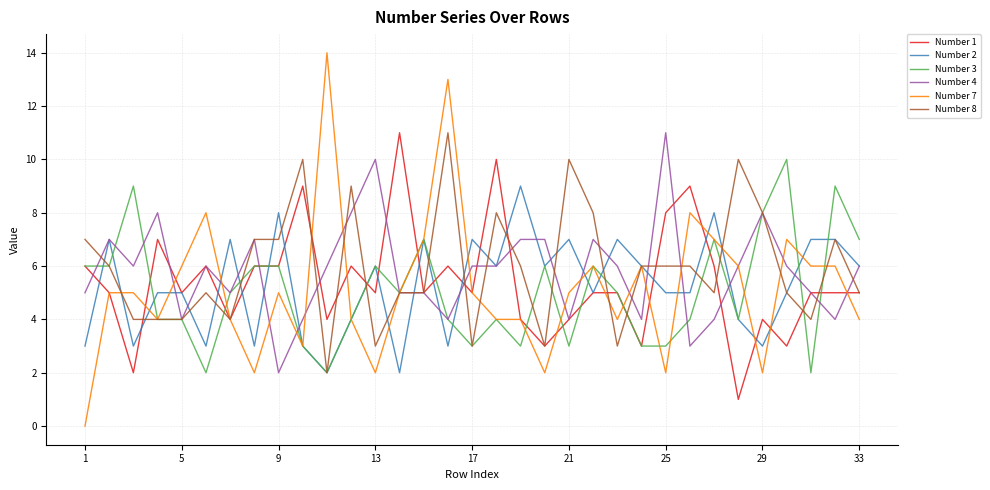

At how many categories does at least one series exceed 4?

33